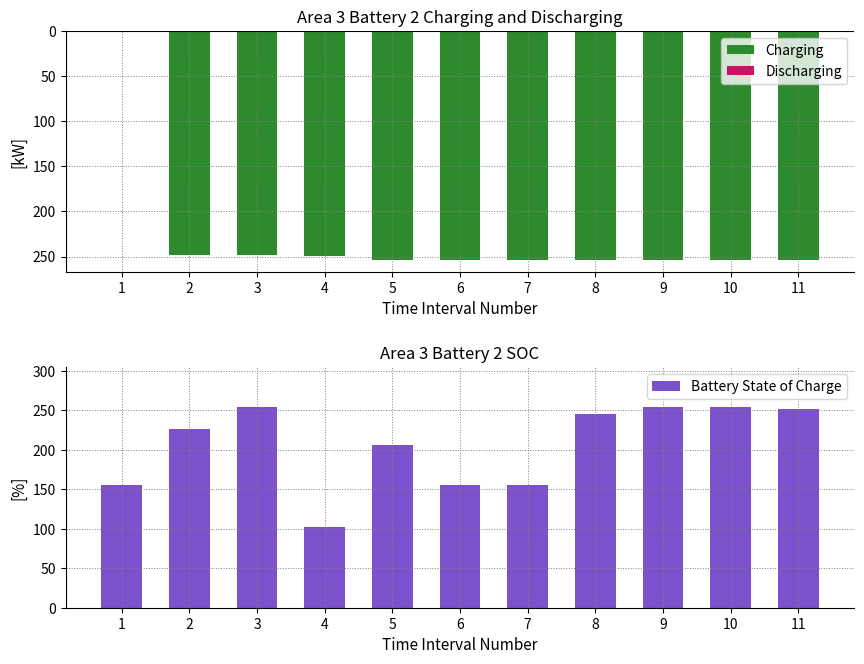

Is the value of Discharging at 3 greater than the value of Charging at 8?

No